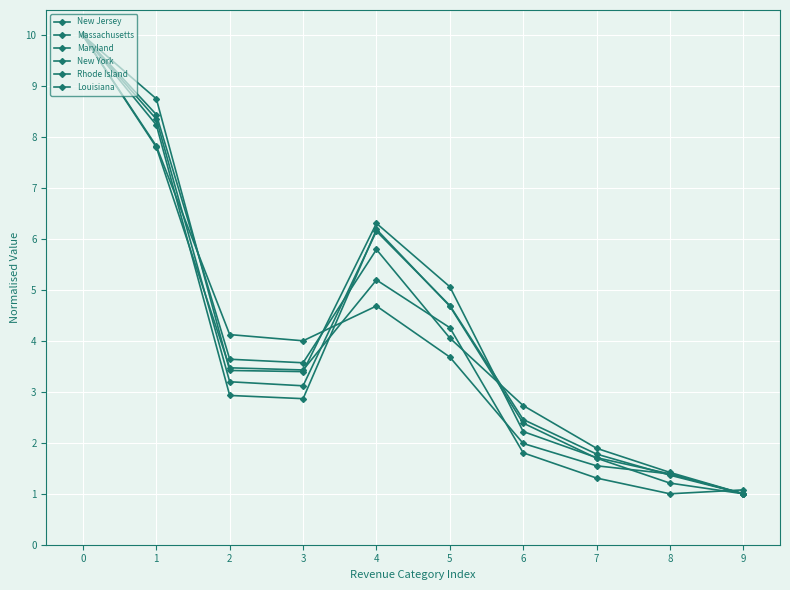

How many times do New Jersey and Massachusetts cross each other?

2